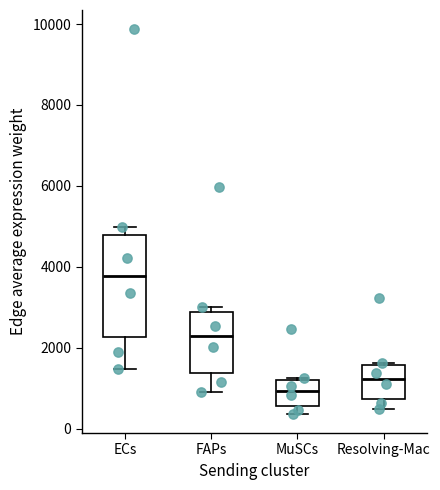

Which box is the tallest, from its lower edge to its upper edge?

ECs